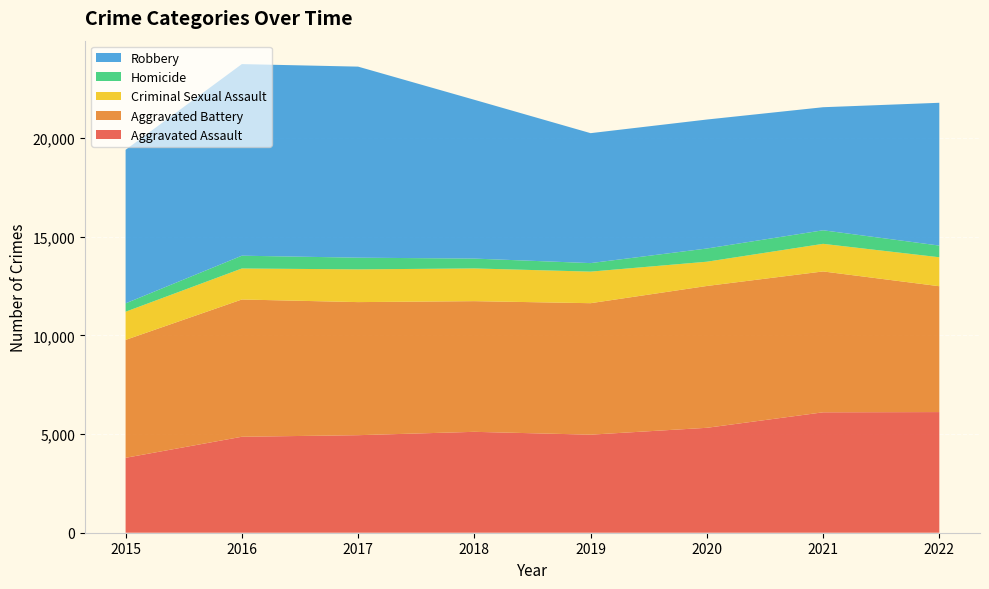

Reading left to right, transcribe all the data shown in this chart.

Aggravated Assault: 2015=3796	2016=4862	2017=4942	2018=5112	2019=4968	2020=5316	2021=6101	2022=6113
Aggravated Battery: 2015=5974	2016=6955	2017=6743	2018=6621	2019=6662	2020=7186	2021=7138	2022=6377
Criminal Sexual Assault: 2015=1427	2016=1571	2017=1658	2018=1658	2019=1599	2020=1229	2021=1398	2022=1467
Homicide: 2015=424	2016=648	2017=593	2018=499	2019=432	2020=669	2021=687	2022=592
Robbery: 2015=7780	2016=9708	2017=9680	2018=8046	2019=6584	2020=6535	2021=6235	2022=7235